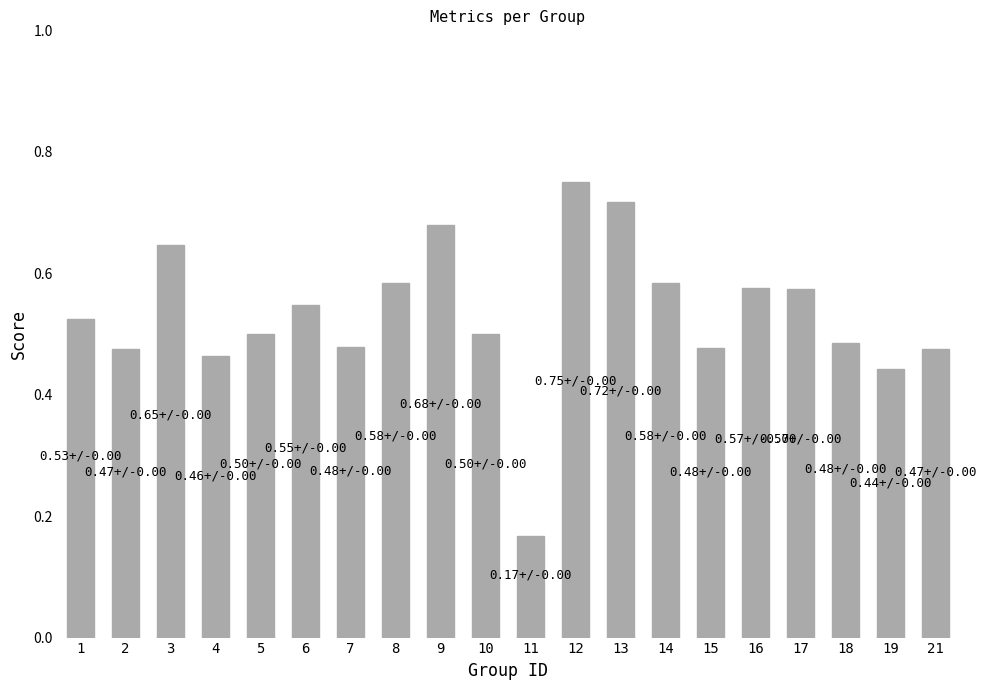

Which has a higher value, 15 or 14?

14